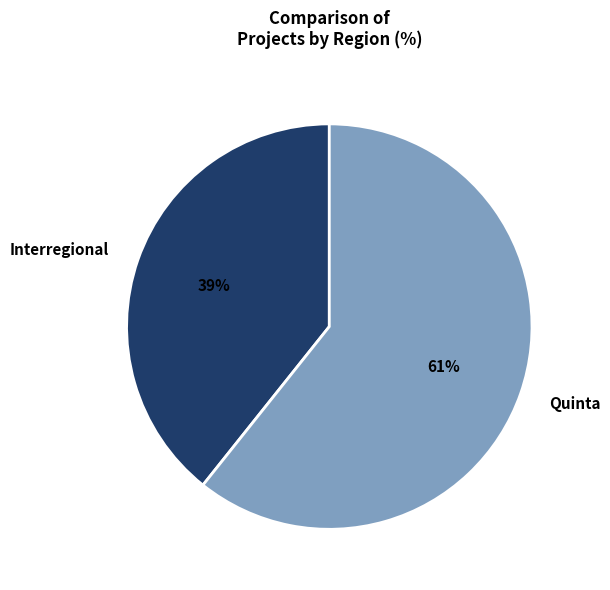

Do Quinta and Interregional together represent more than half of the pie?

Yes